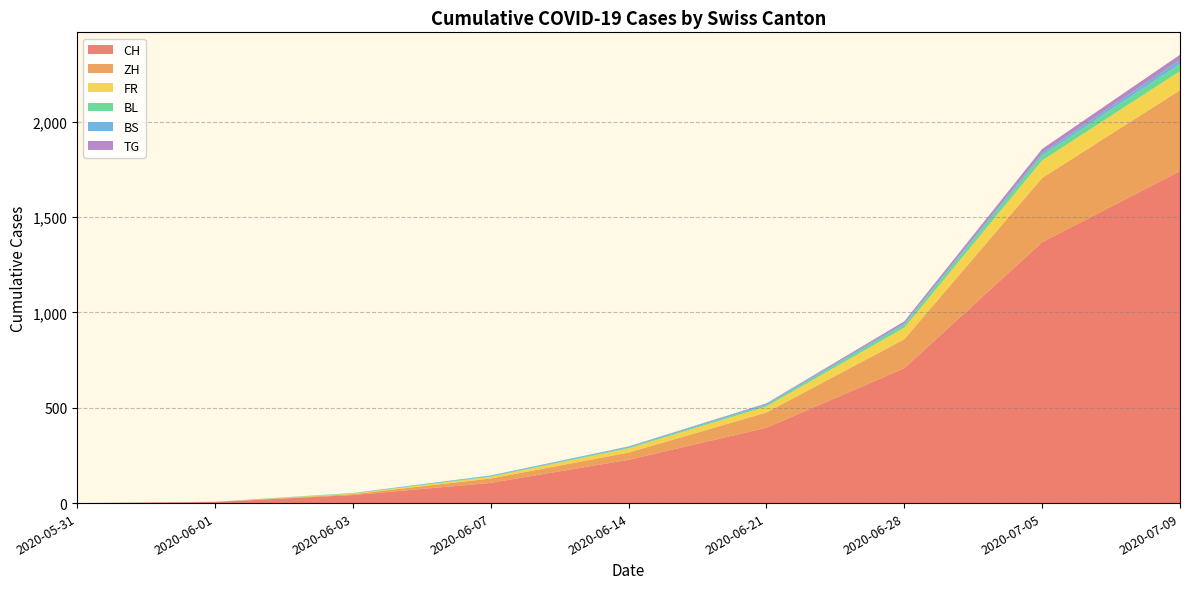

At which category is the sum across all series the highest?

2020-07-09